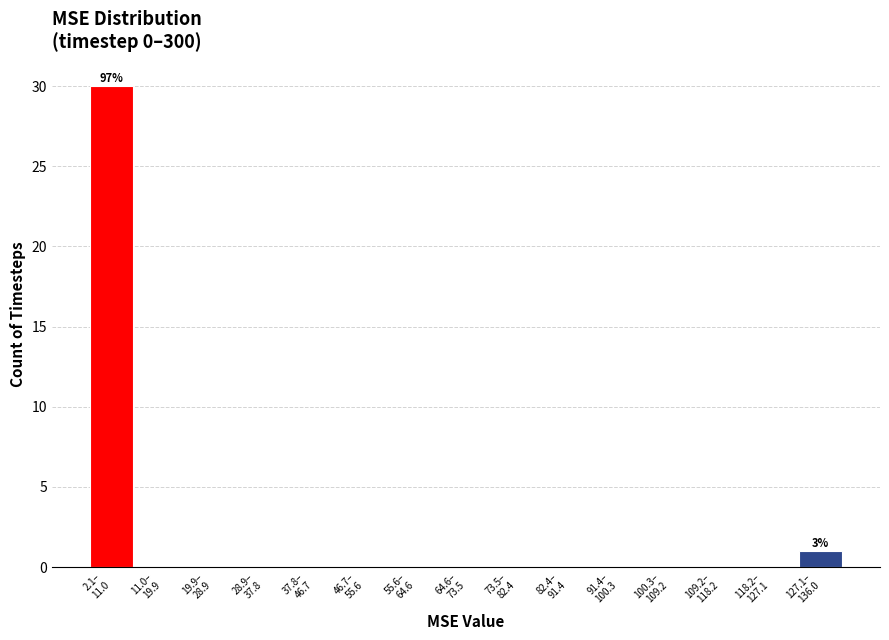

What is the sum of all values?

31